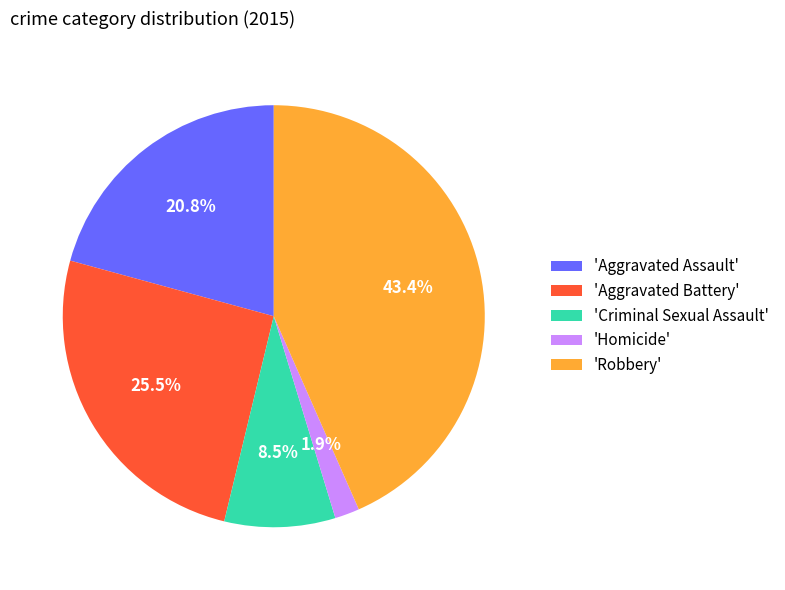

Approximately how many times larger is the value at 'Robbery' compared to 'Aggravated Assault'?

2.1